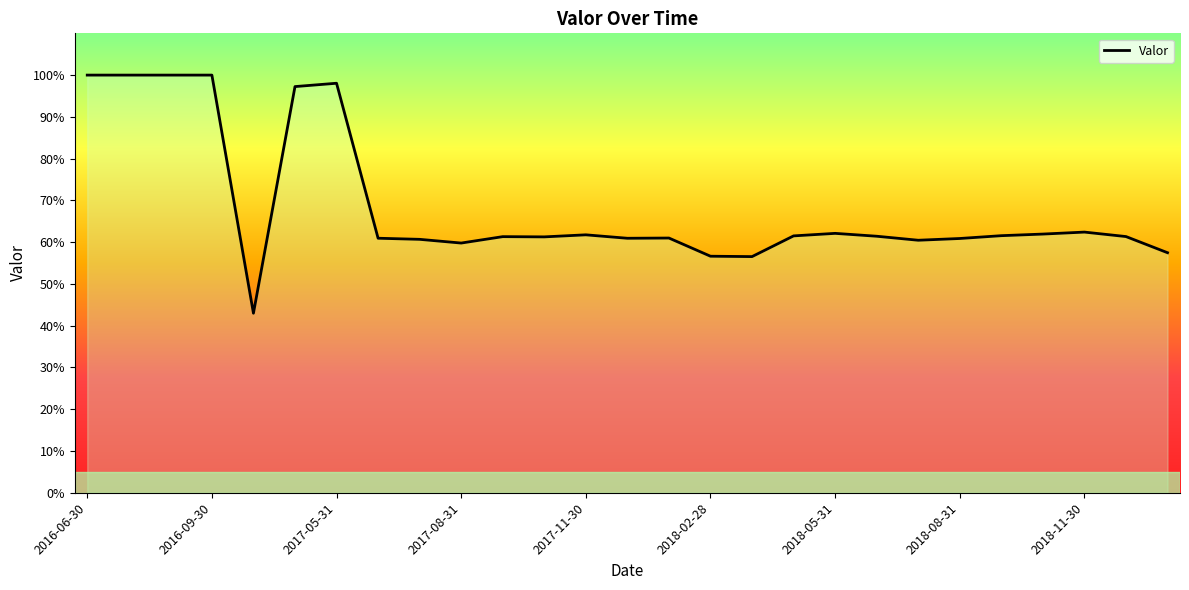

True or false: the data shows 1.4 at 2016-06-30.

False